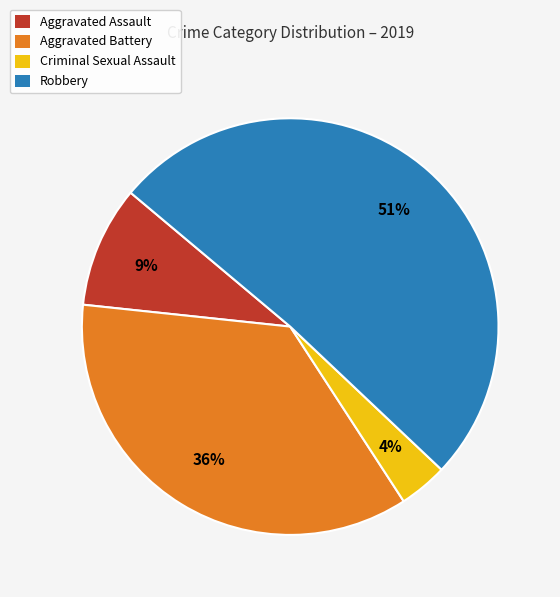

How many slices are in this pie chart?

4